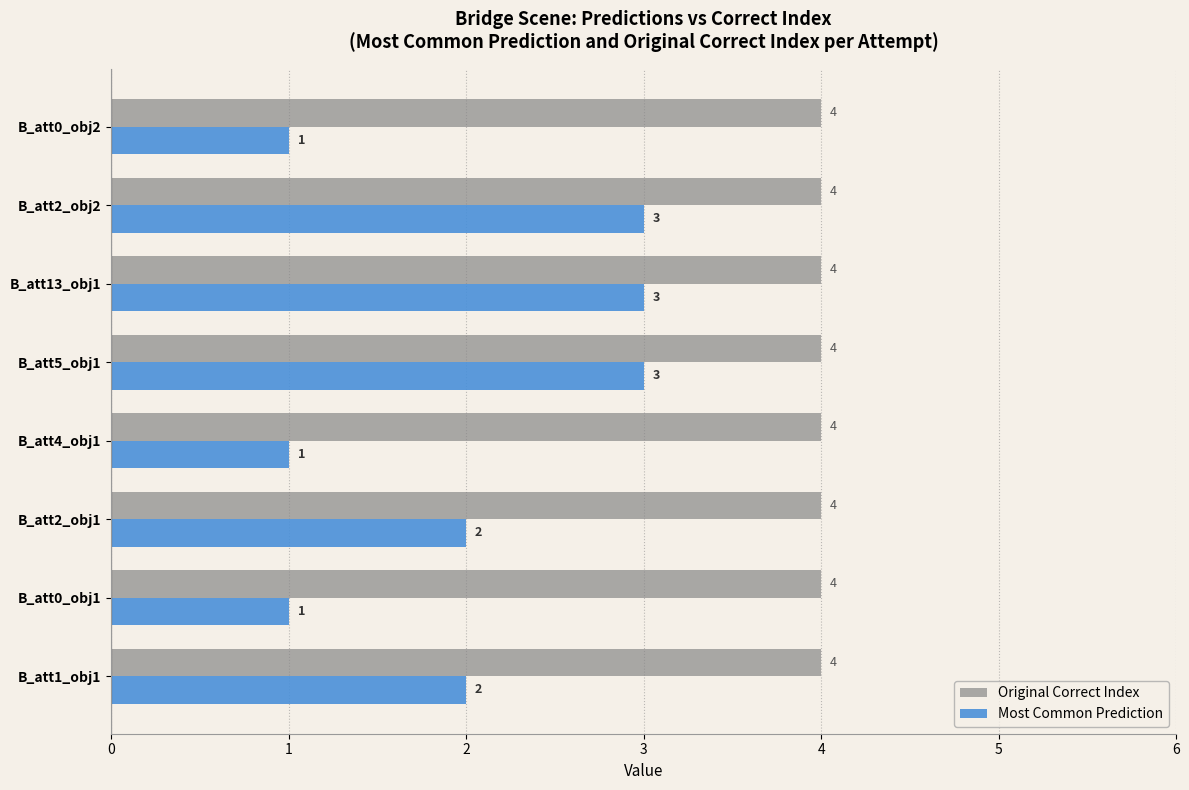

What is the average value of the Original Correct Index series?

4